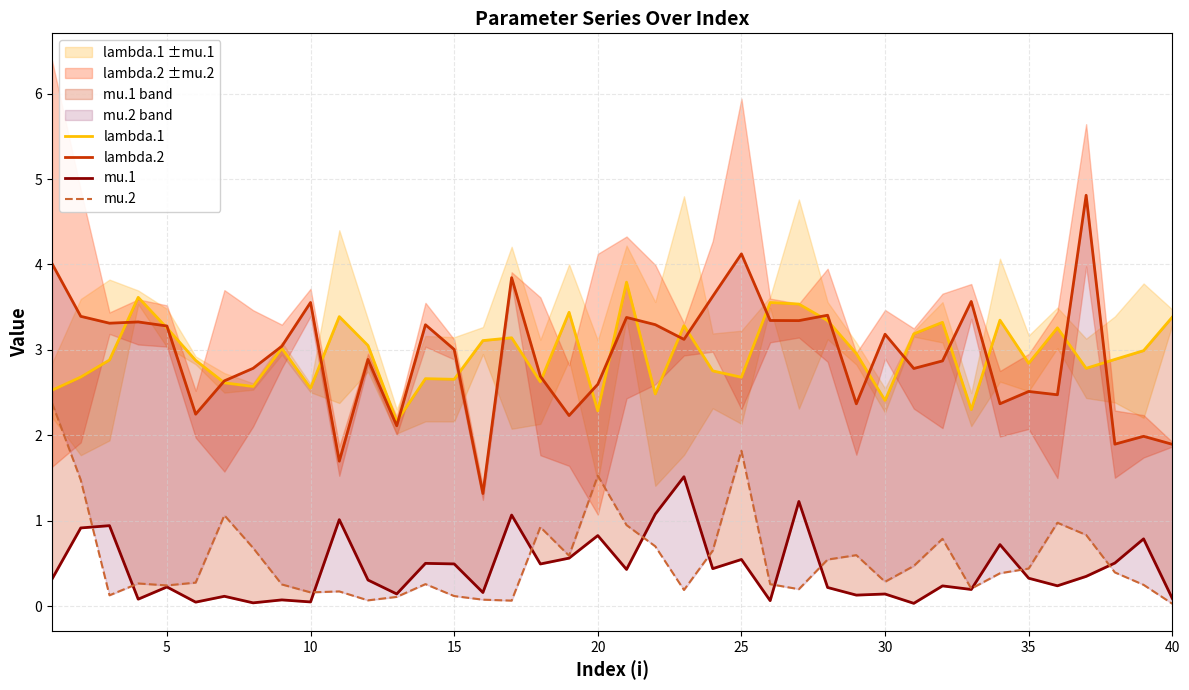

Does the chart display data point markers on the line(s)?

No